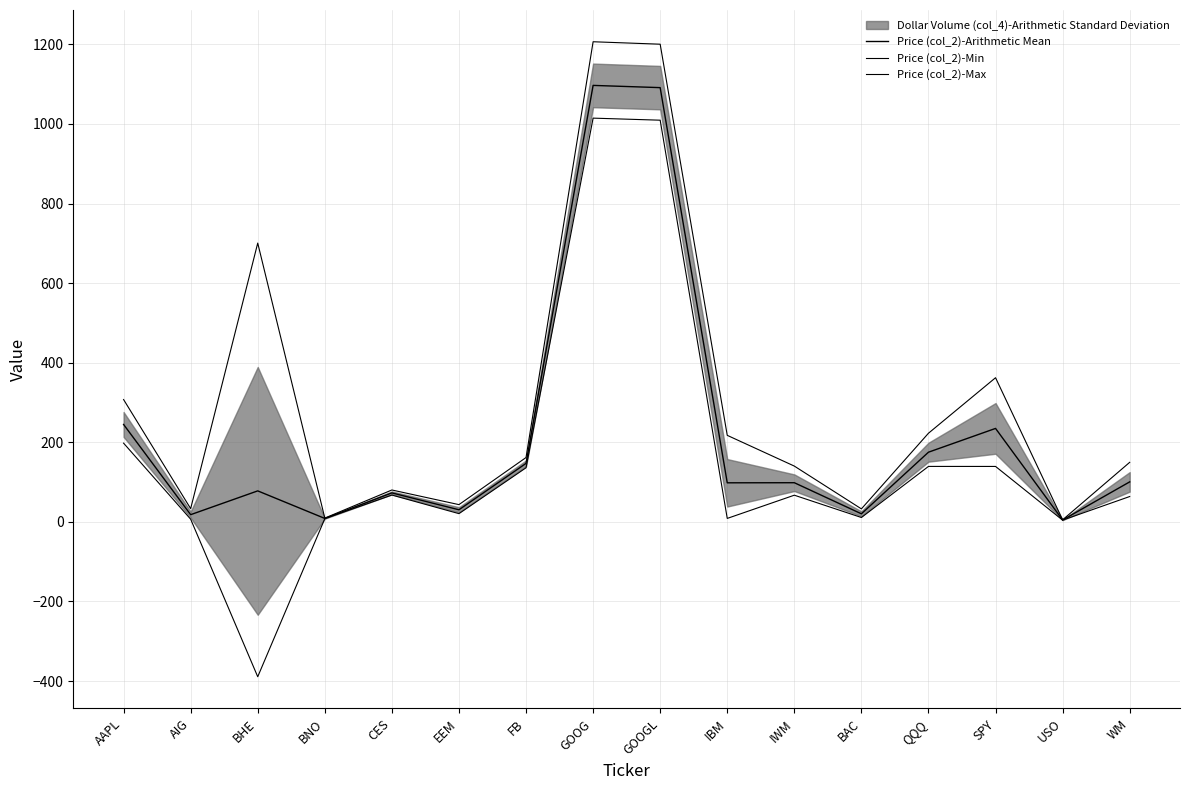

The value of Price (col_2)-Arithmetic Mean at CES is 72.8. True or false?

True